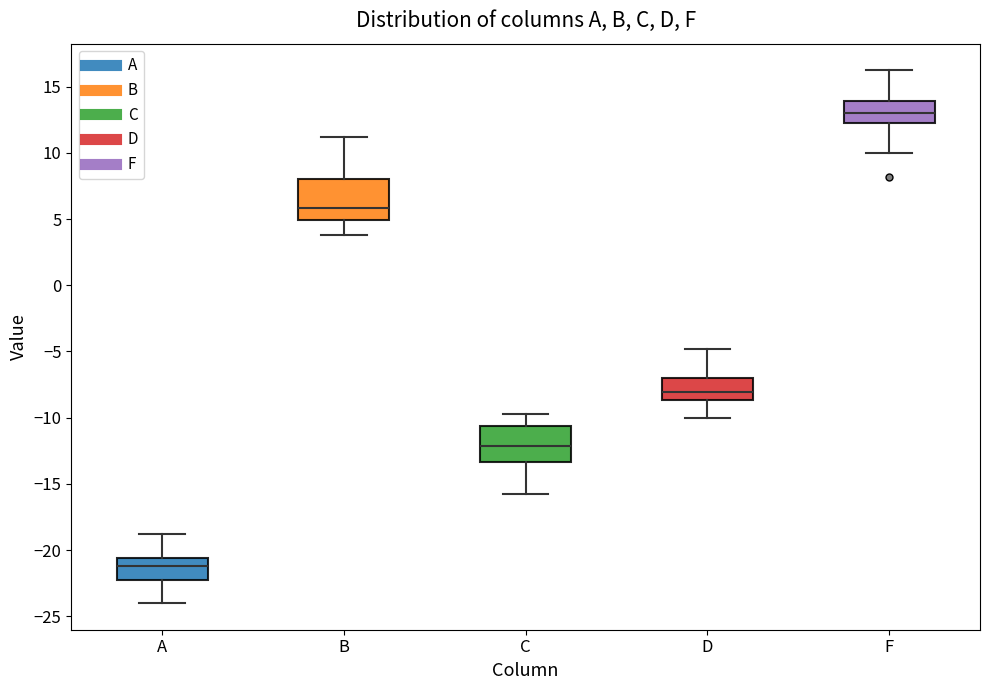

Reading left to right, transcribe this box plot: for each box, give where its median line is, the range the box spans, and where its two whiskers end, as read against the y-axis. The values are not printed on the chart, so give them approximately, as read against the axis.

A: median -21.0, box -22.5 to -20.5, whiskers -24.0 to -19.0
B: median 6.0, box 5.0 to 8.0, whiskers 4.0 to 11.0
C: median -12.0, box -13.5 to -10.5, whiskers -16.0 to -10.0
D: median -8.0, box -8.5 to -7.0, whiskers -10.0 to -5.0
F: median 13.0, box 12.5 to 14.0, whiskers 10.0 to 16.0